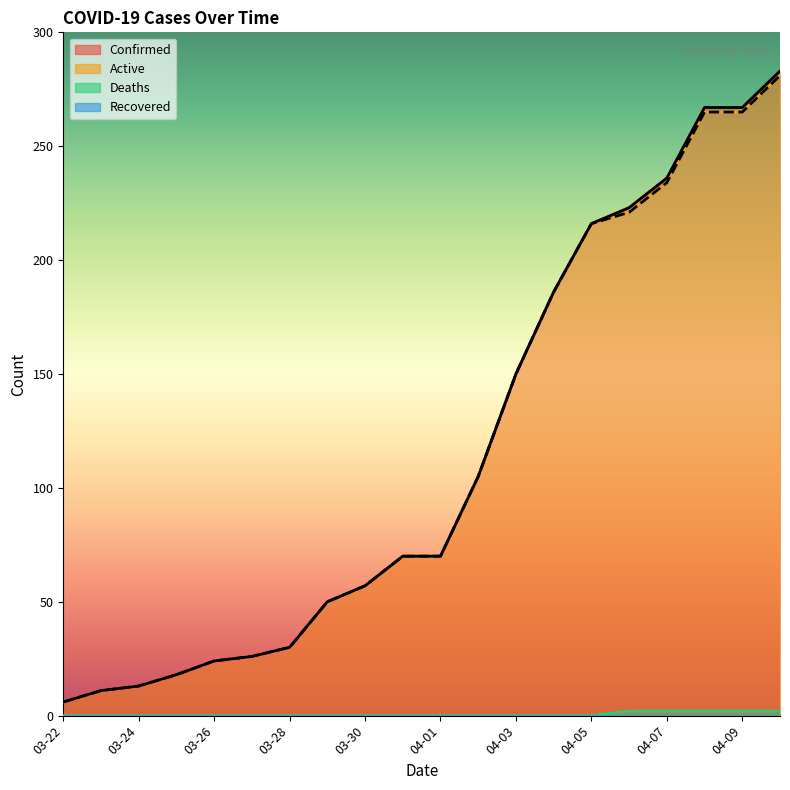

What is the average value of the Confirmed series?

115